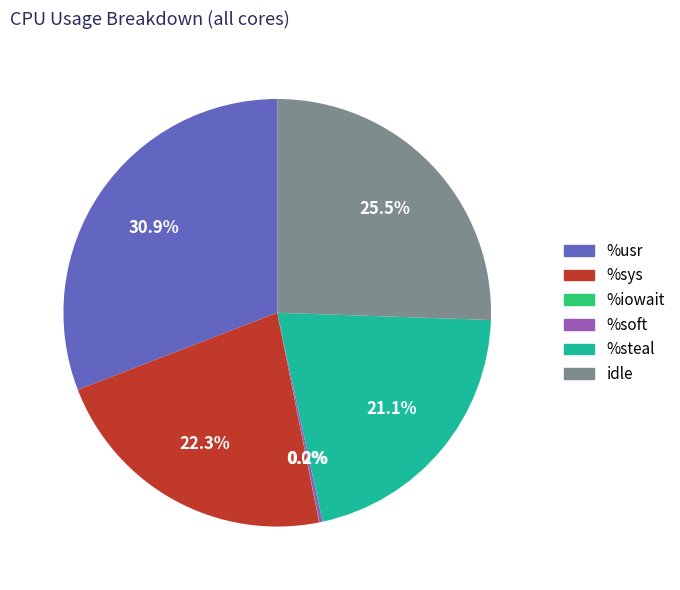

Is there a majority slice in this chart?

No